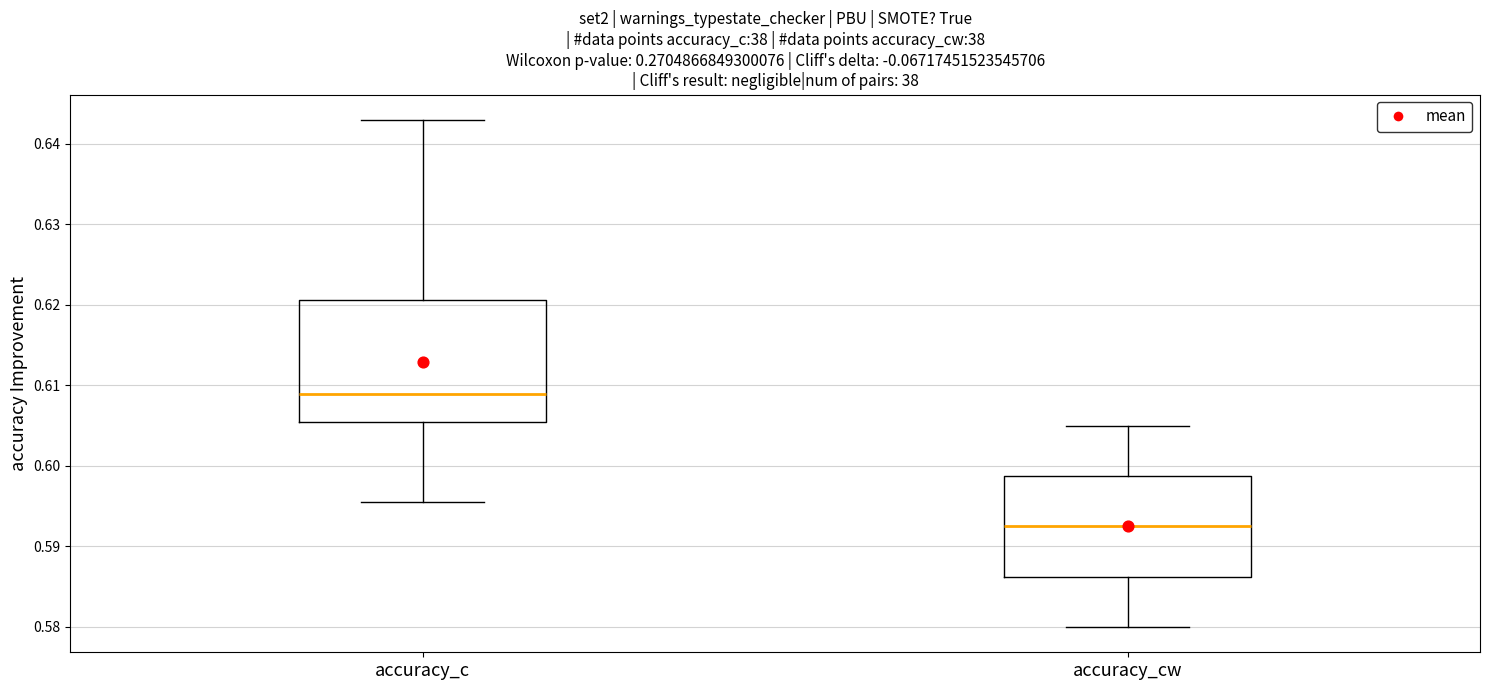

Reading left to right, transcribe this box plot: for each box, give where its median line is, the range the box spans, and where its two whiskers end, as read against the y-axis. The values are not printed on the chart, so give them approximately, as read against the axis.

accuracy_c: median 0.609, box 0.605 to 0.621, whiskers 0.596 to 0.643
accuracy_cw: median 0.593, box 0.586 to 0.599, whiskers 0.580 to 0.605